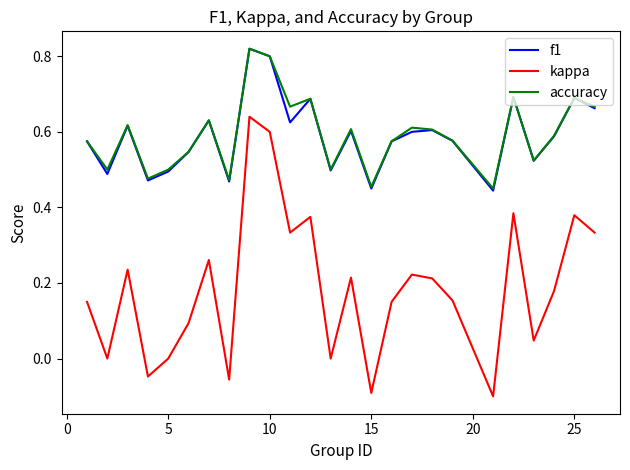

True or false: kappa and f1 intersect in this chart.

False